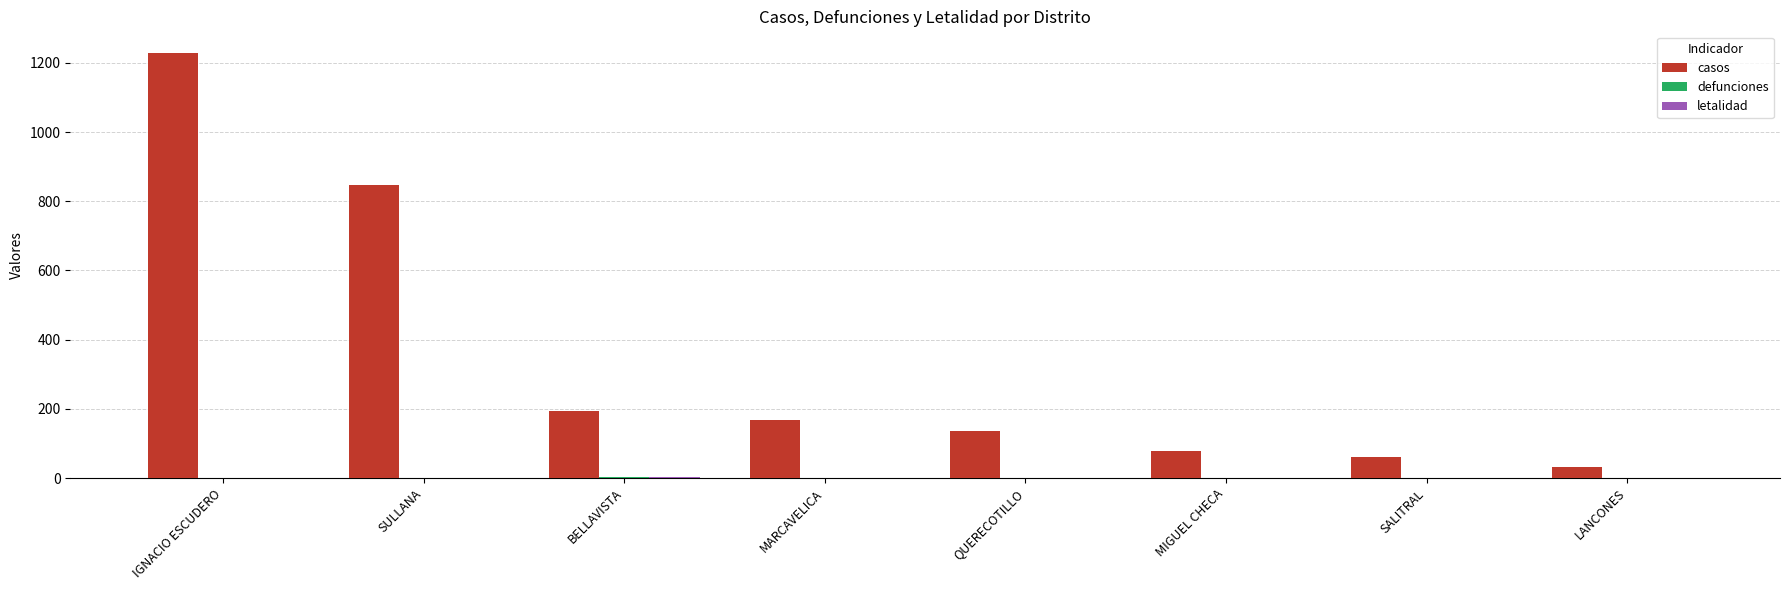

Which category has the highest value across all series?

IGNACIO ESCUDERO